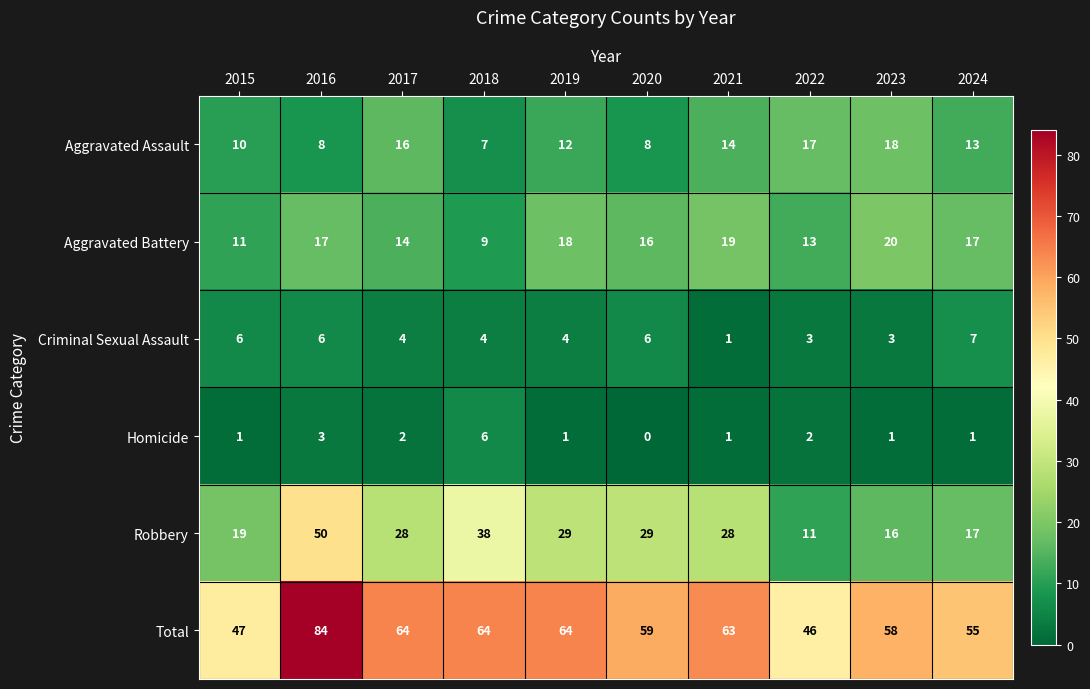

Which category has the highest value across all series?

2016